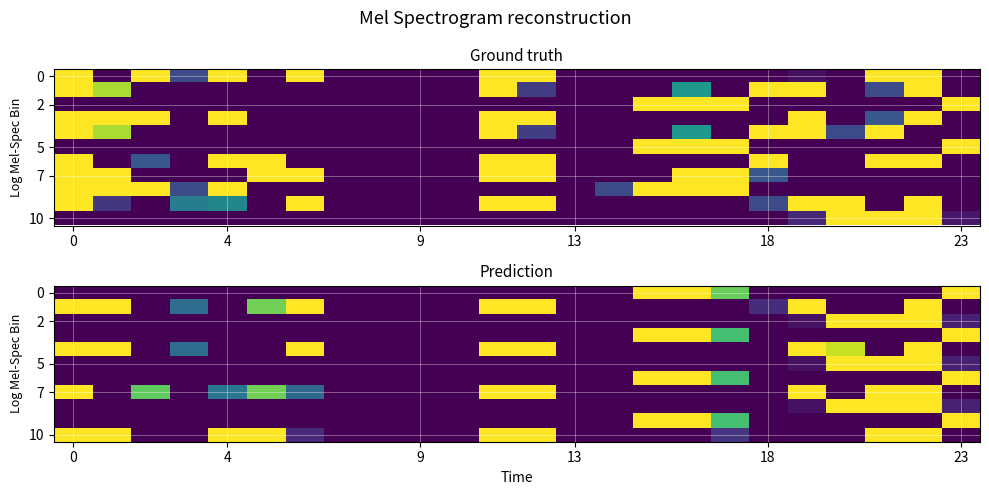

How many series are shown in this chart?

11